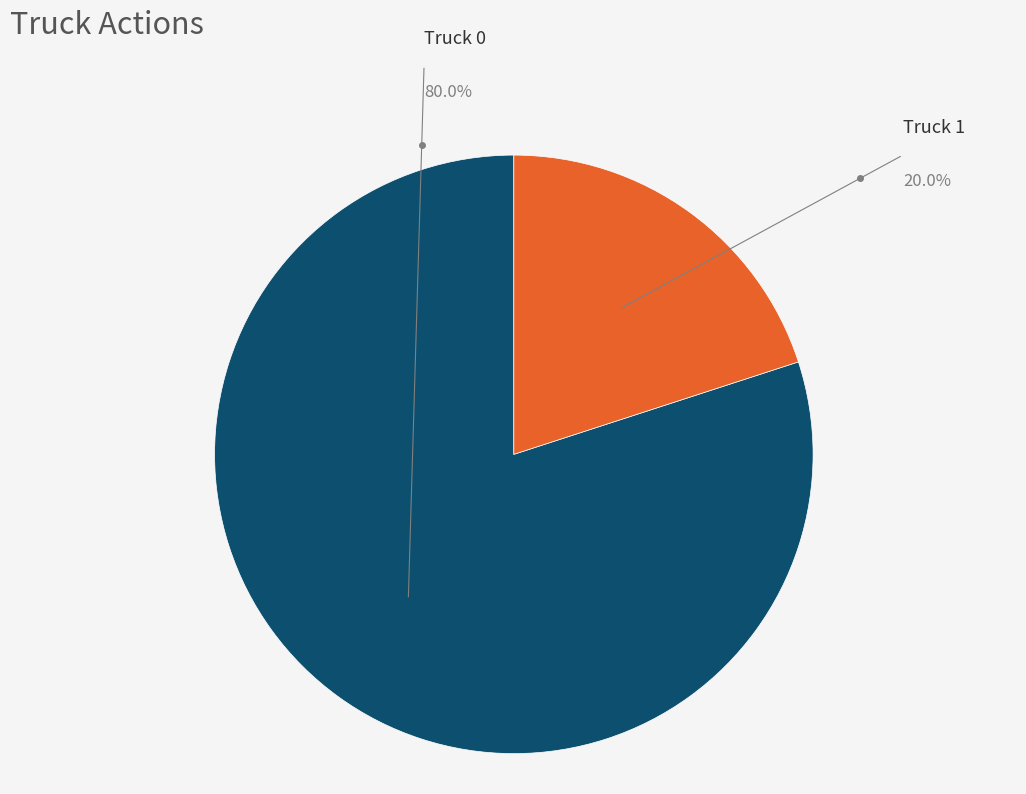

Which has a higher value, Truck 0 or Truck 1?

Truck 0